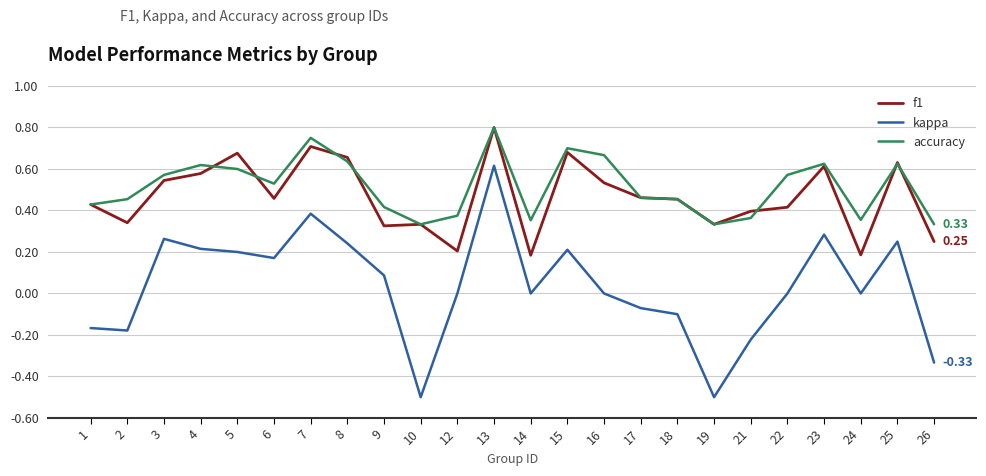

In kappa, how many points are higher than both neighbors (excluding endpoints)?

6